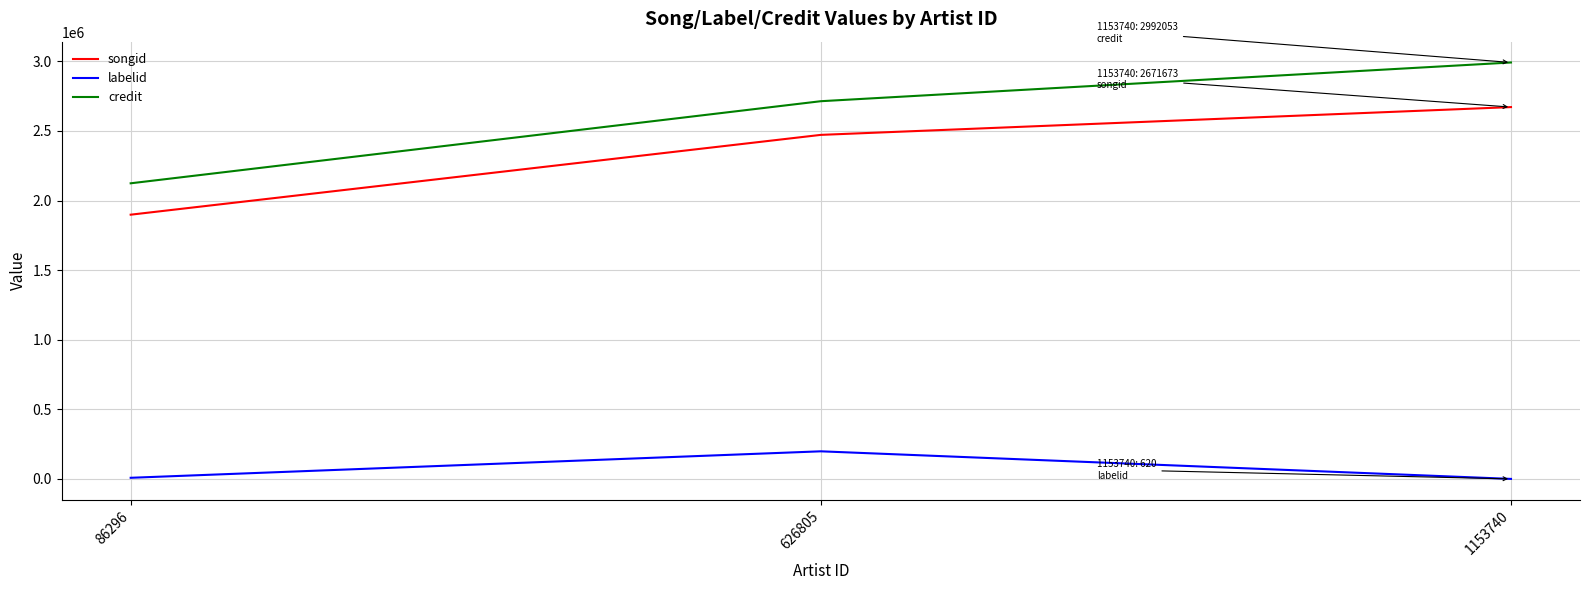

The credit series shows 2992053 at 1153740. True or false?

True